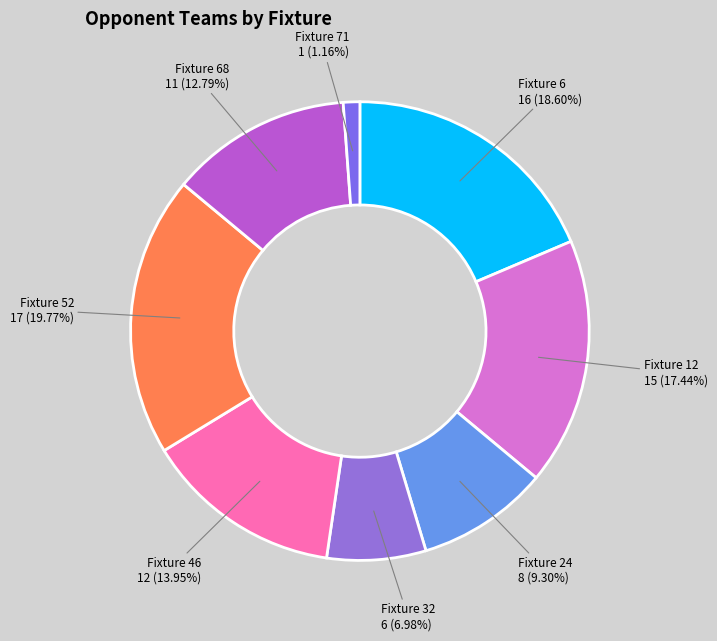

Count the number of slices in the pie.

8